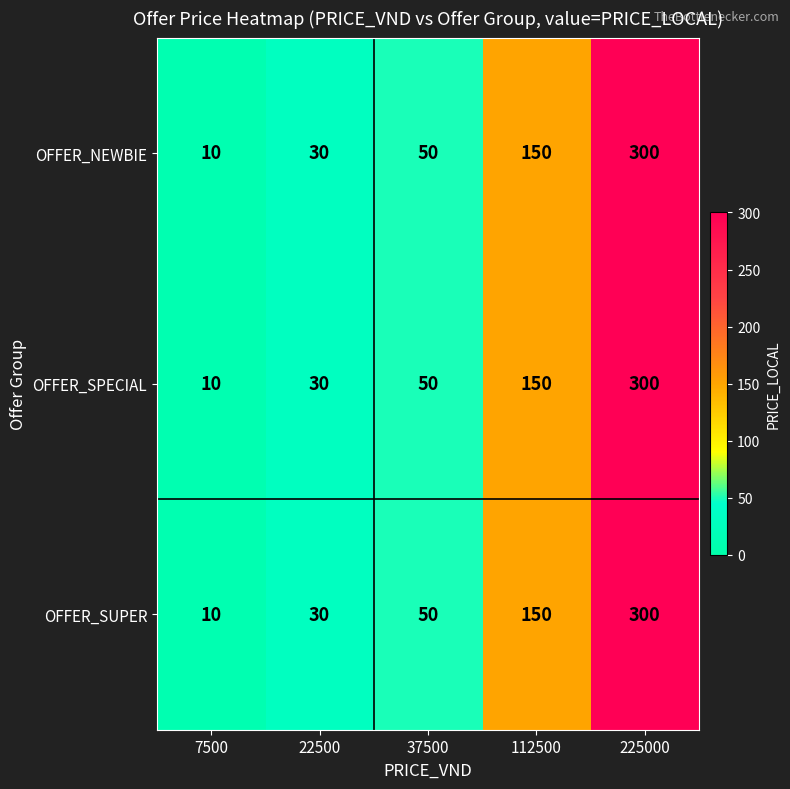

What is the average value of the OFFER_SPECIAL series?

108